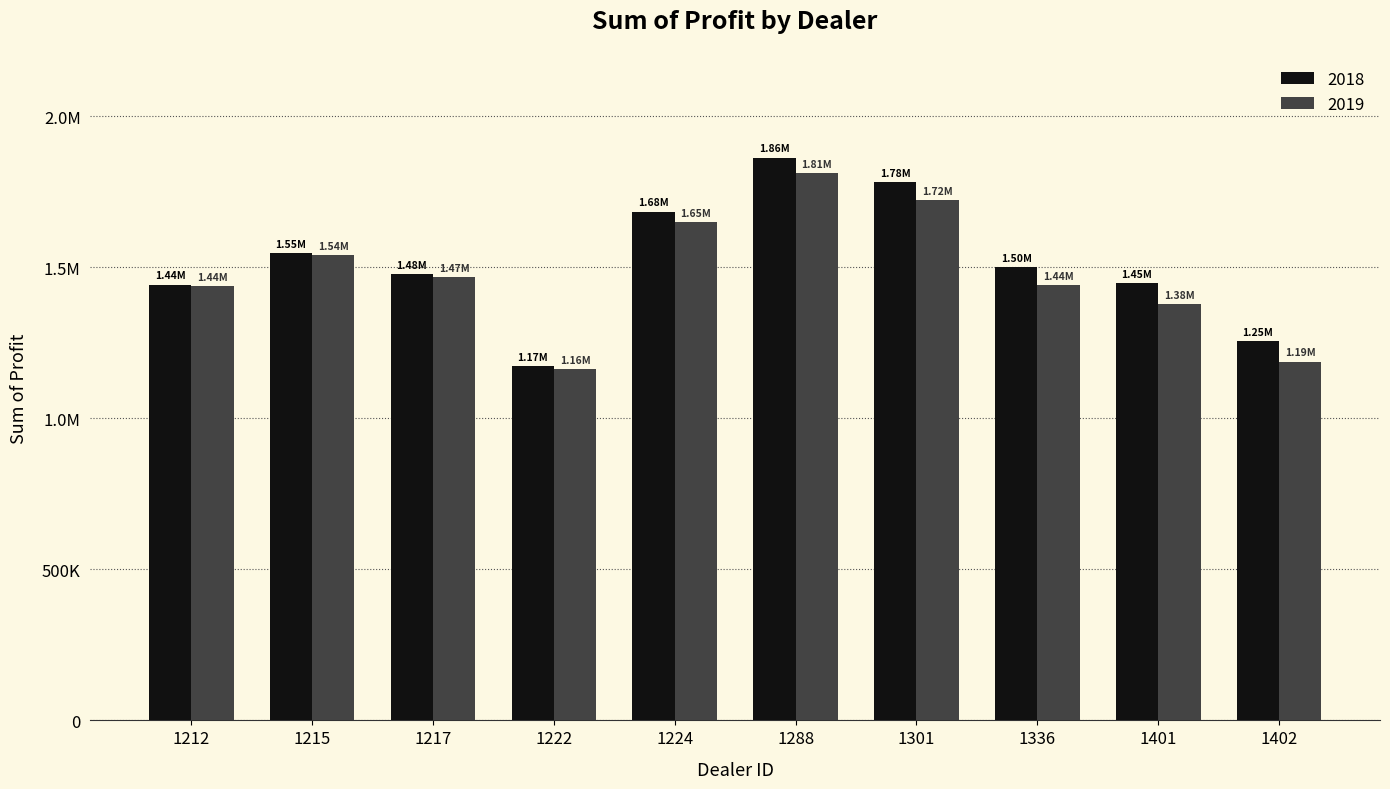

What are all the series names shown in the legend?

2018, 2019